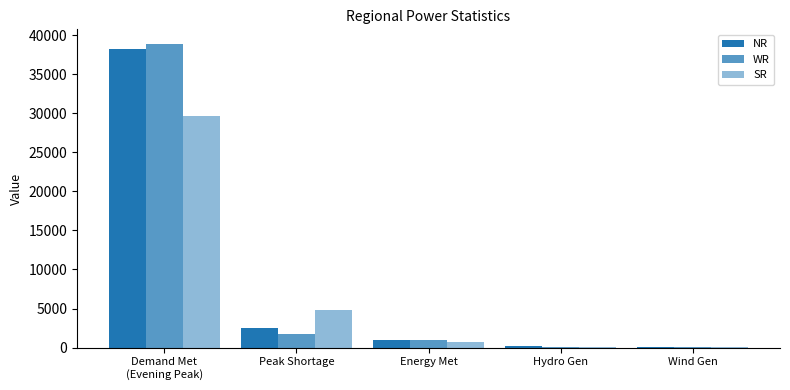

Reading left to right, transcribe all the data shown in this chart.

NR: Demand Met
(Evening Peak)=38188	Peak Shortage=2565	Energy Met=927	Hydro Gen=255	Wind Gen=15
WR: Demand Met
(Evening Peak)=38798	Peak Shortage=1708	Energy Met=926	Hydro Gen=32	Wind Gen=30
SR: Demand Met
(Evening Peak)=29623	Peak Shortage=4785	Energy Met=665	Hydro Gen=56	Wind Gen=56